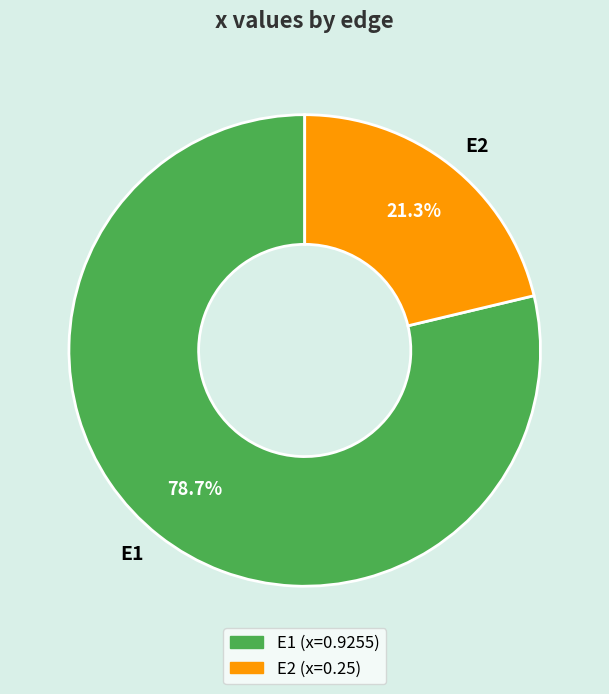

True or false: E2 accounts for 31% of the total.

False